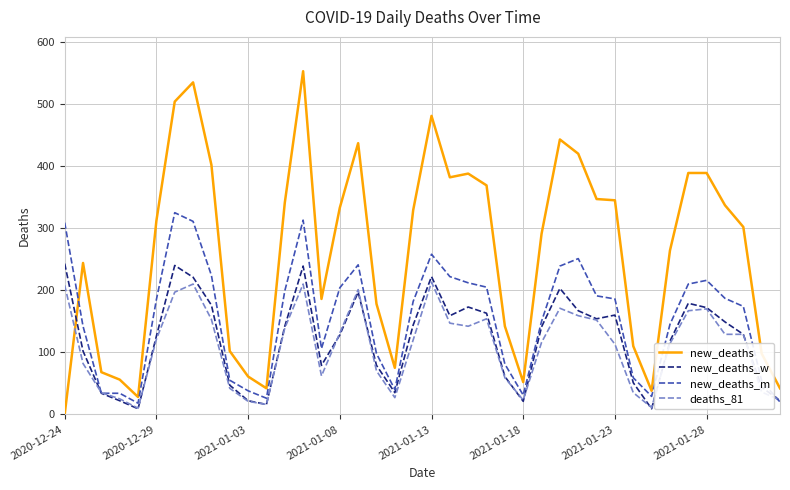

What is the highest value of the new_deaths series?

553